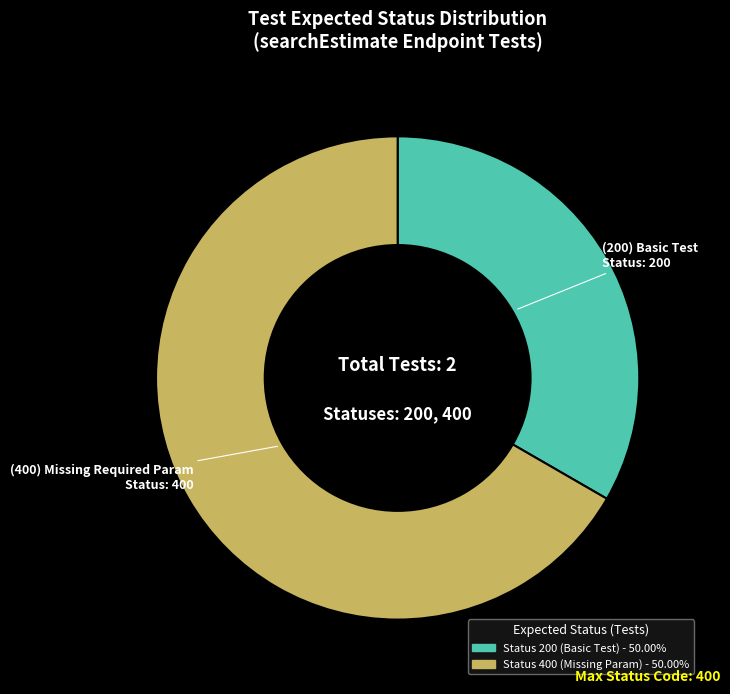

Is there any slice that represents more than half of the pie?

Yes